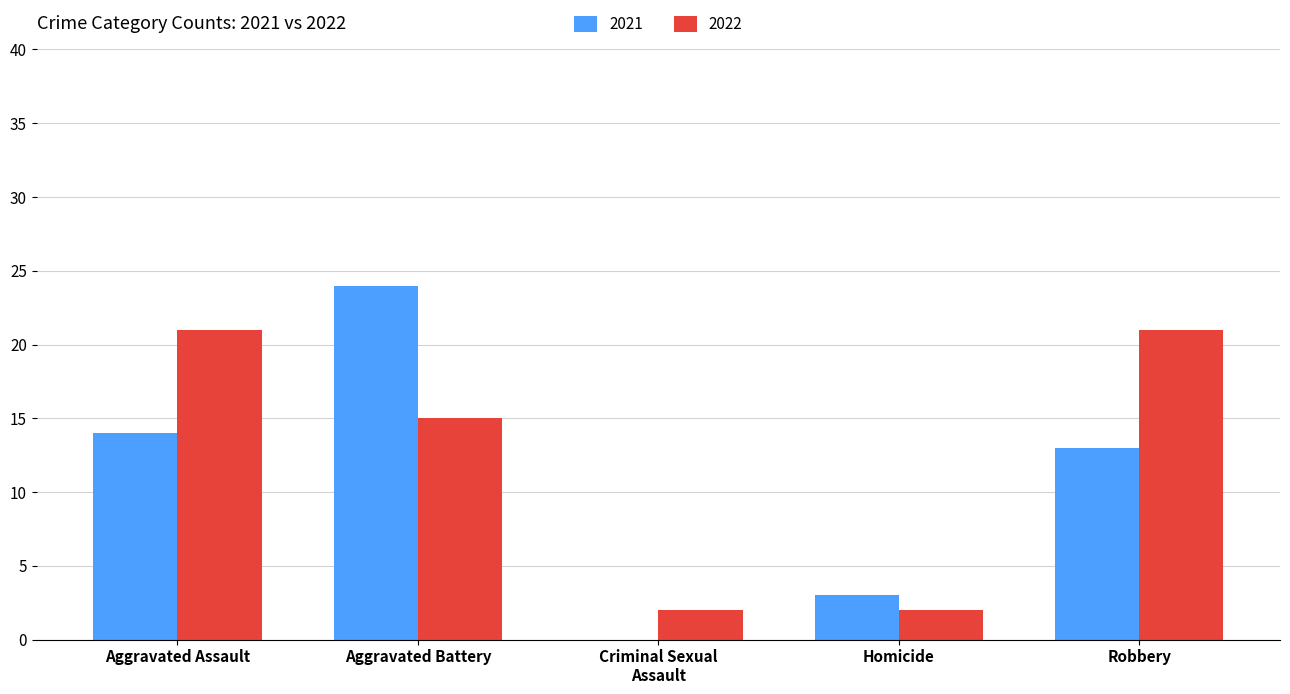

Where is 2022 nearest to the value 11?

Aggravated Battery